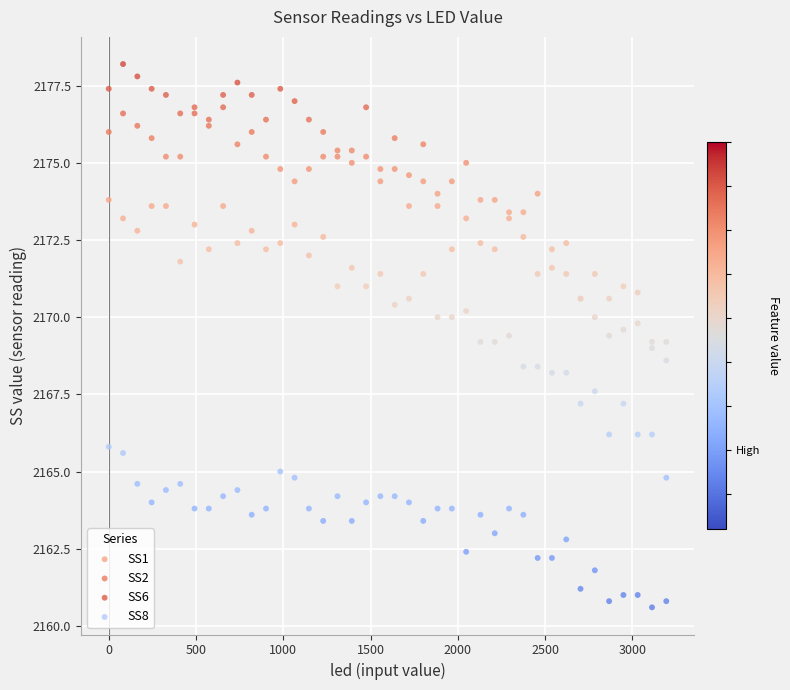

Which series reaches the maximum Y coordinate?

SS6